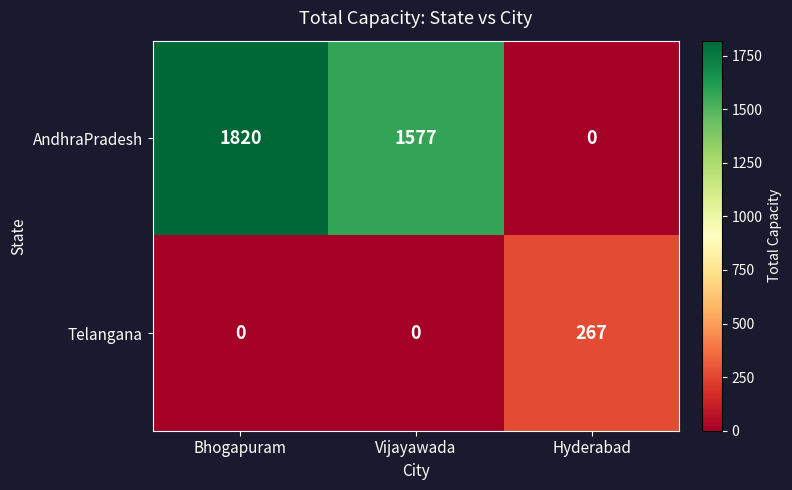

How many positive values does the AndhraPradesh series have?

2